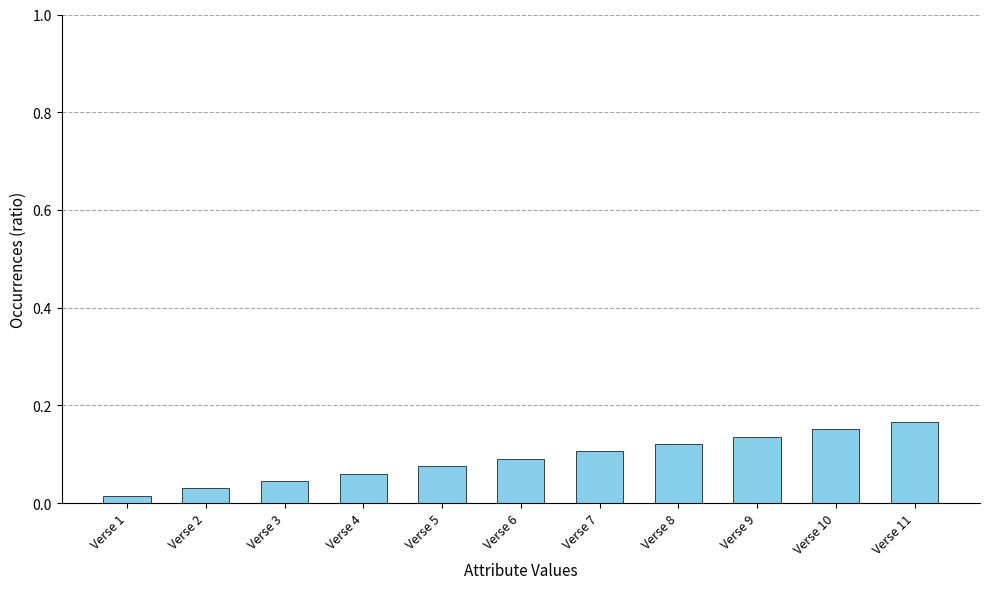

Between Verse 6 and Verse 8, which is larger?

Verse 8